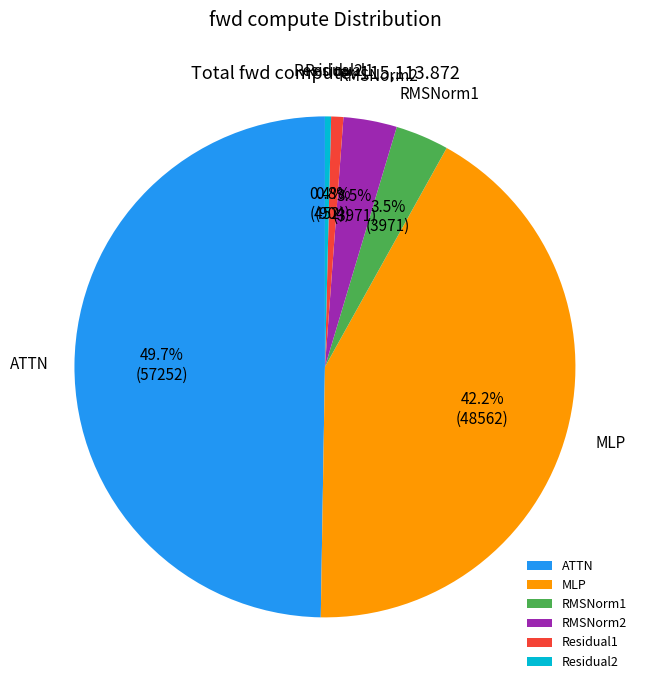

To the nearest percent, what is the average slice percentage?

17%